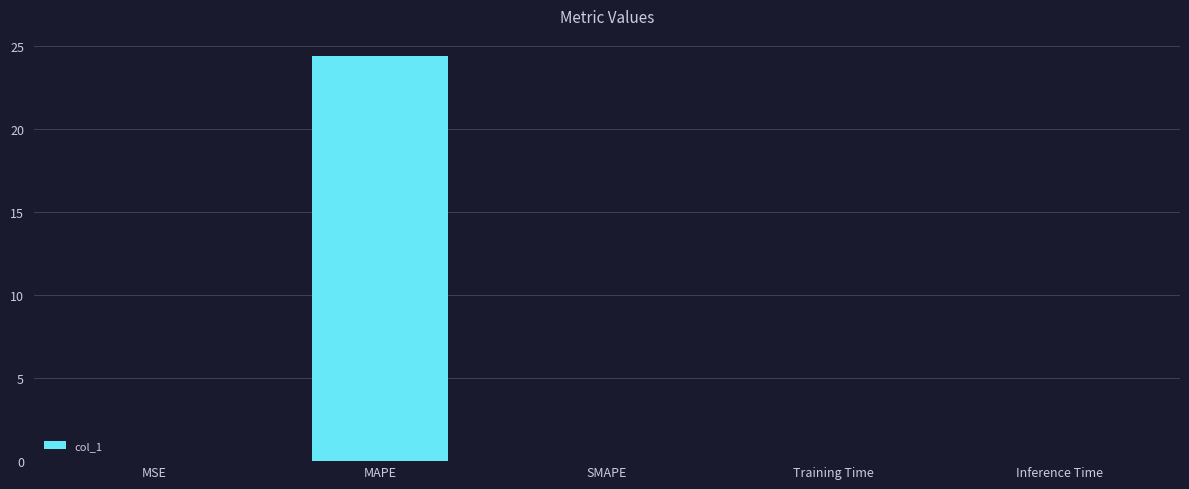

Which label corresponds to the largest value in the chart?

MAPE